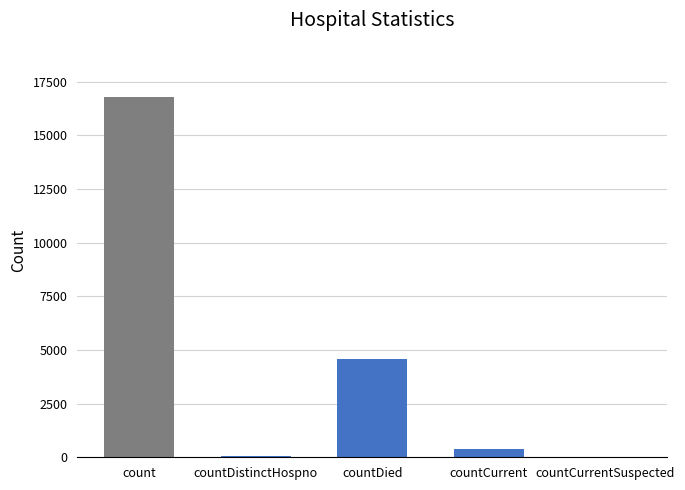

True or false: the data shows 0 at countCurrentSuspected.

True